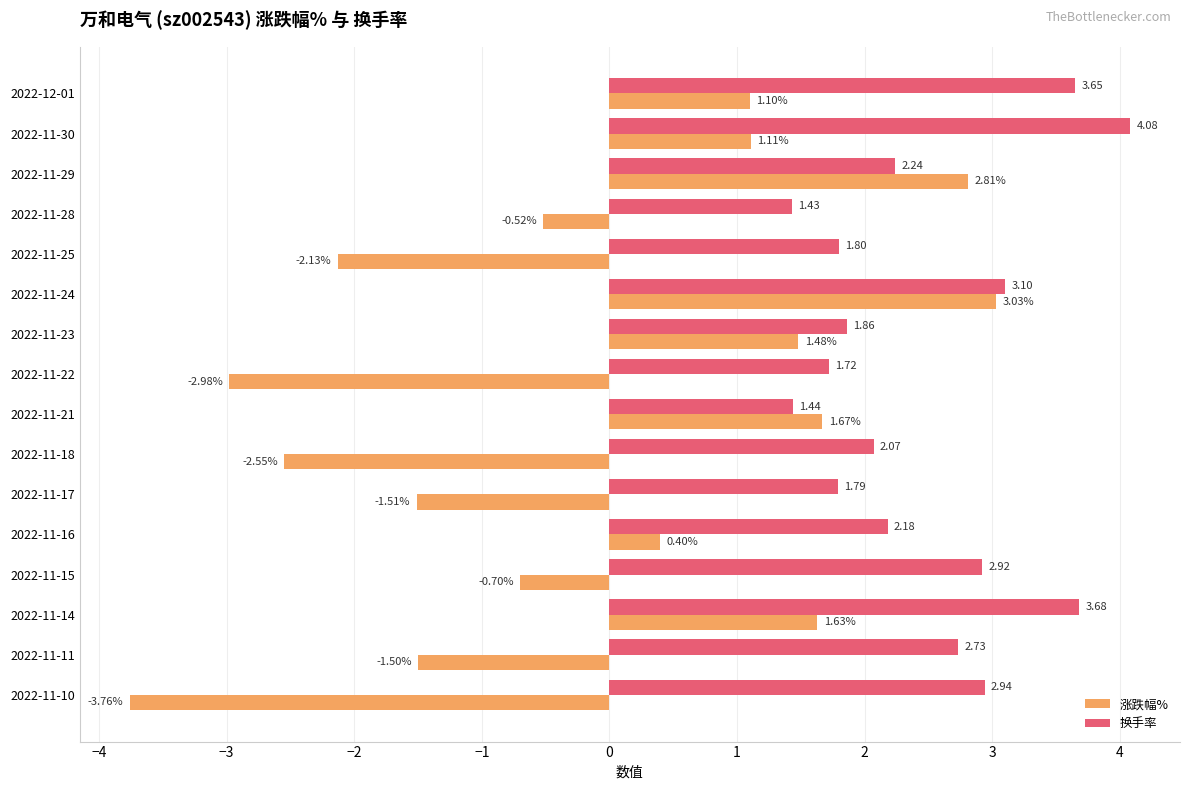

What is the difference between the maximum and second lowest values in the 换手率 series?

2.6